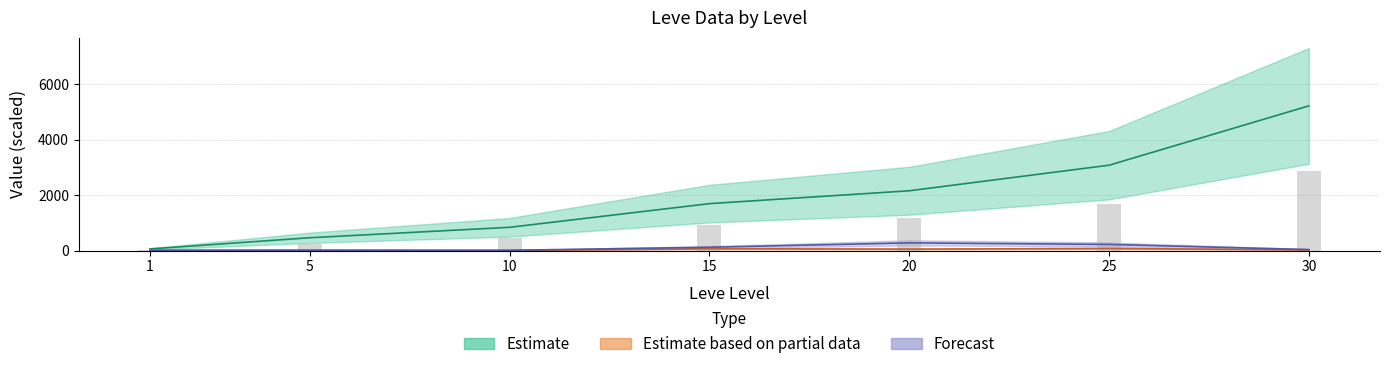

What is the total value across all series at 10?

864.4